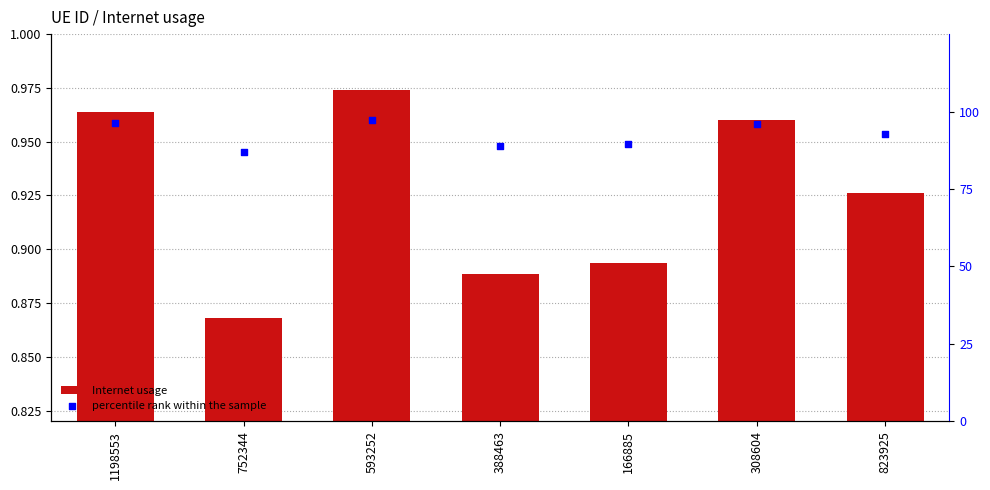

At which category is the sum across all series the highest?

593252